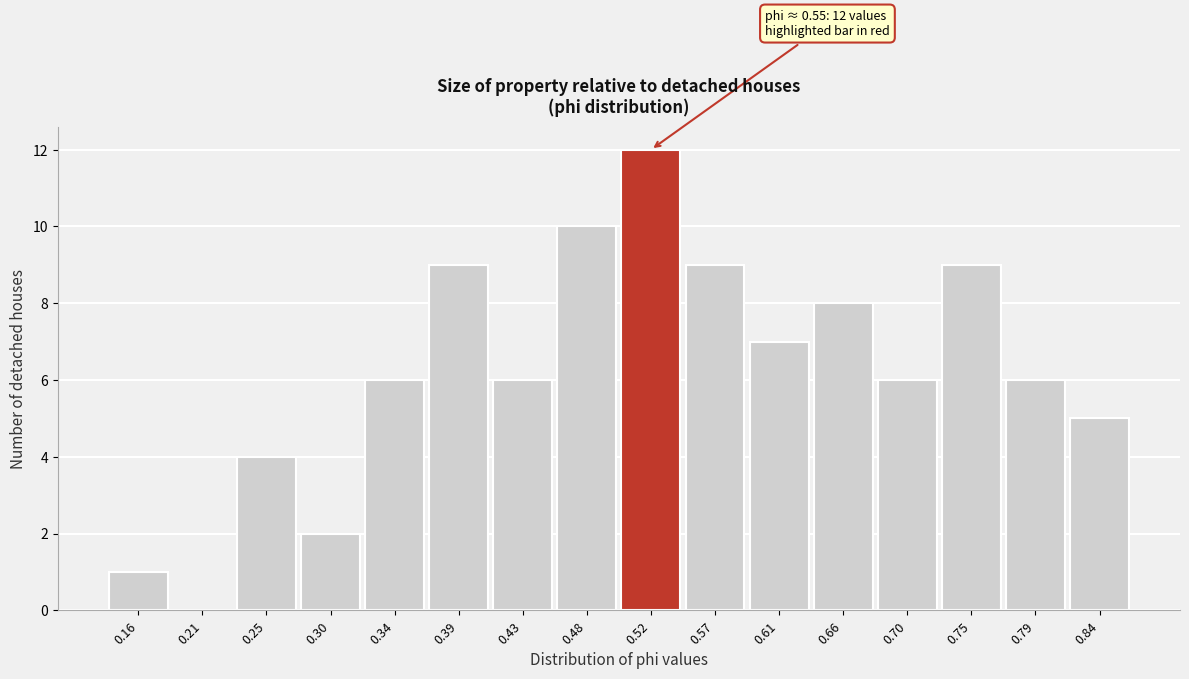

Reading right to left, what are all the values shown in this chart?

0.84=5	0.79=6	0.75=9	0.70=6	0.66=8	0.61=7	0.57=9	0.52=12	0.48=10	0.43=6	0.39=9	0.34=6	0.30=2	0.25=4	0.21=0	0.16=1